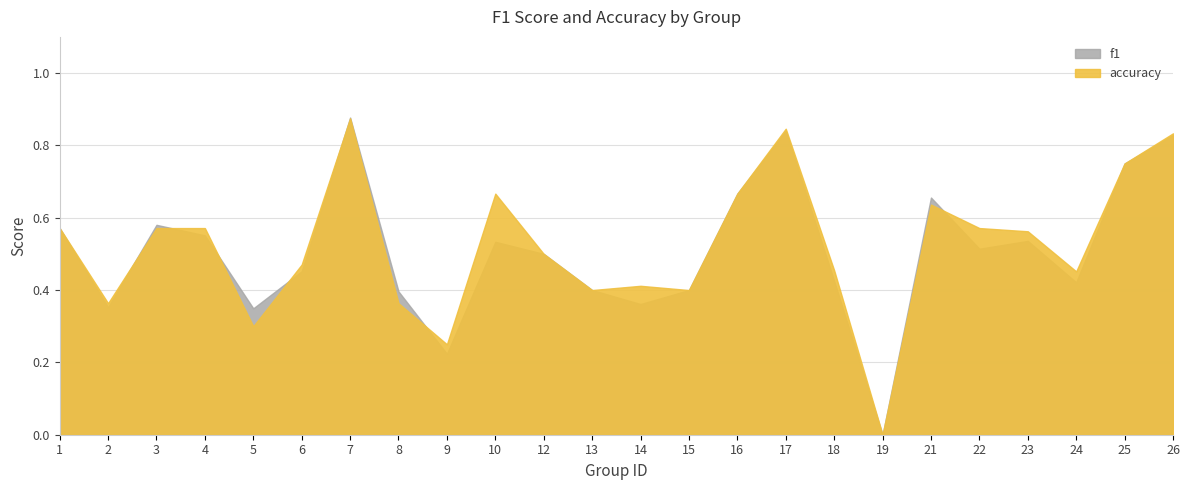

Rank the series by their average value, from highest to lowest.

accuracy, f1